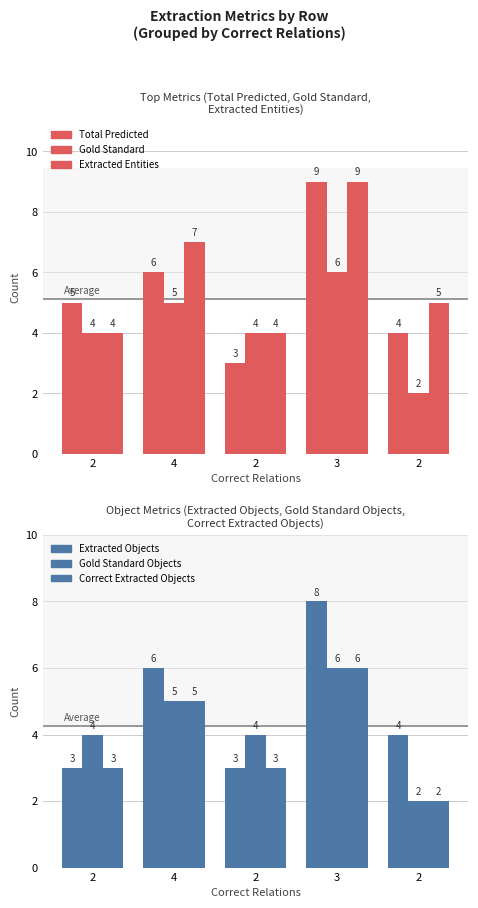

What is the average value of the Total Predicted series?

5